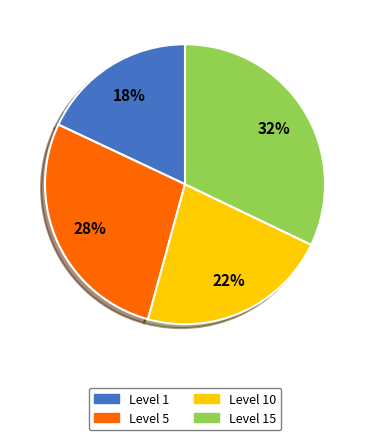

True or false: Level 5 accounts for 23% of the total.

False